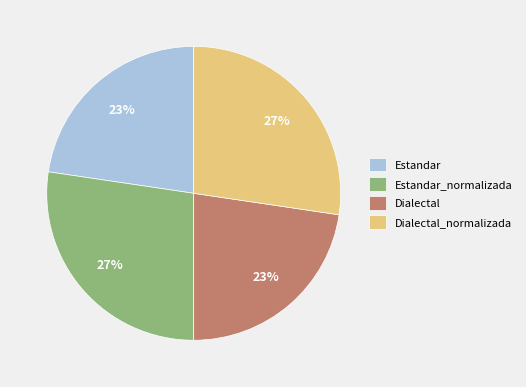

True or false: Estandar_normalizada accounts for 13% of the total.

False